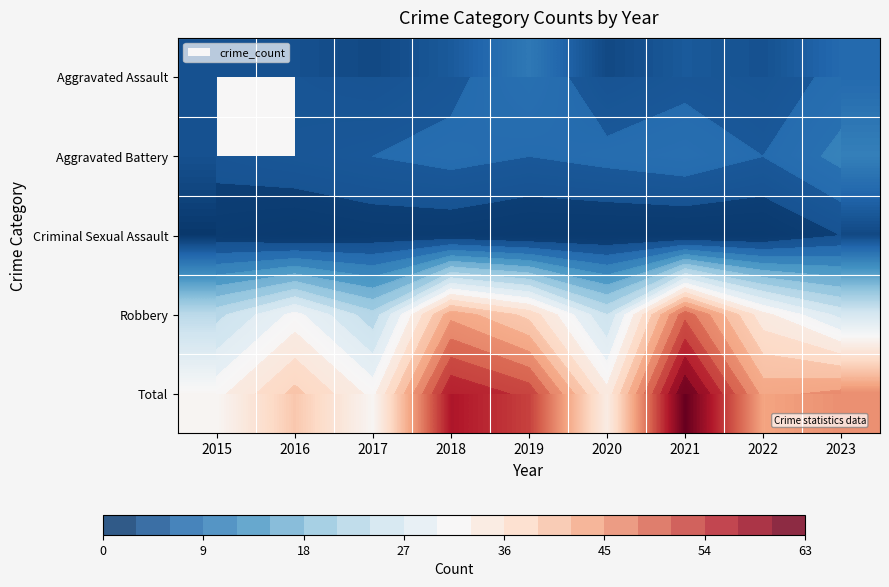

What is the difference between the highest and lowest values at 2015?

31